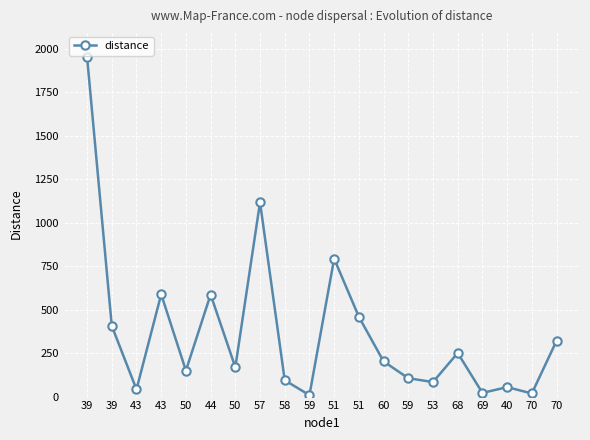

Reading left to right, what are all the values shown in this chart?

1951.1	406.0	41.3	587.9	149.3	586.3	168.6	1116.5	93.6	8.4	792.2	458.5	202.2	105.6	83.4	250.5	21.1	54.3	18.0	320.2